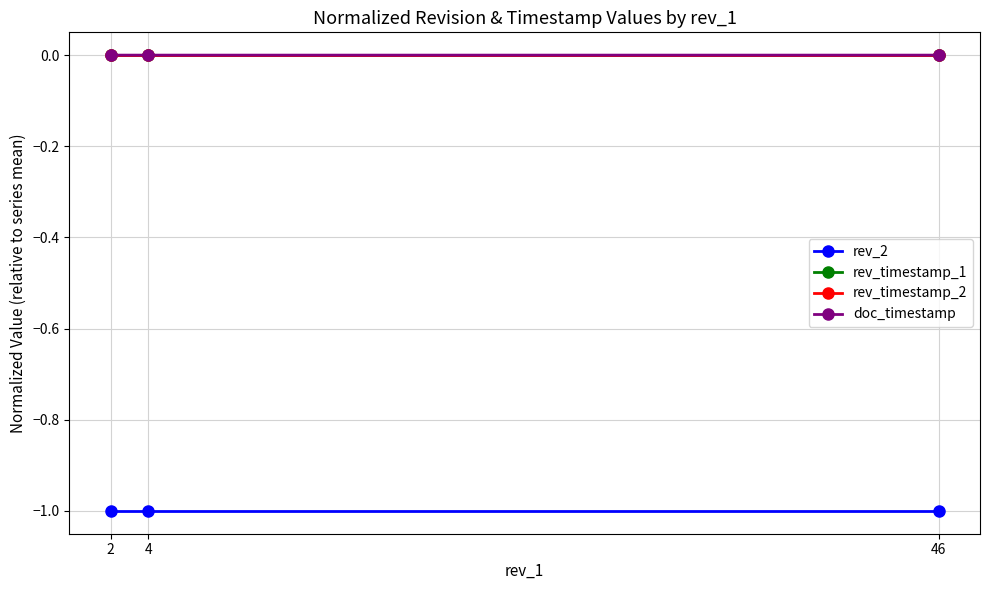

Rank the series at 2 from lowest to highest value.

rev_2, rev_timestamp_1, rev_timestamp_2, doc_timestamp